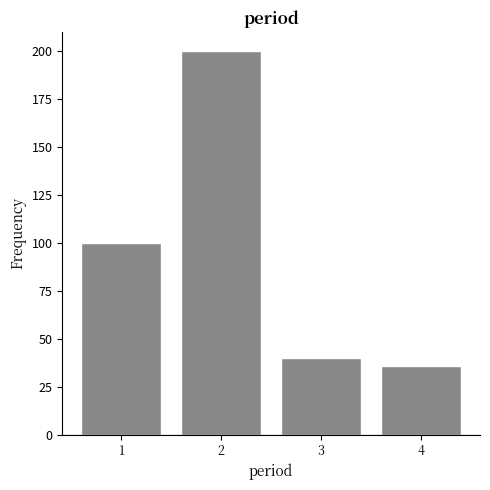

Reading right to left, transcribe all the data shown in this chart.

4=36	3=40	2=200	1=100